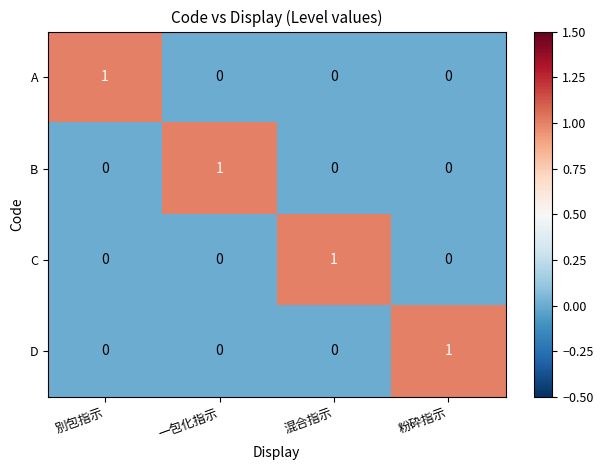

The C series shows 1 at 別包指示. True or false?

False